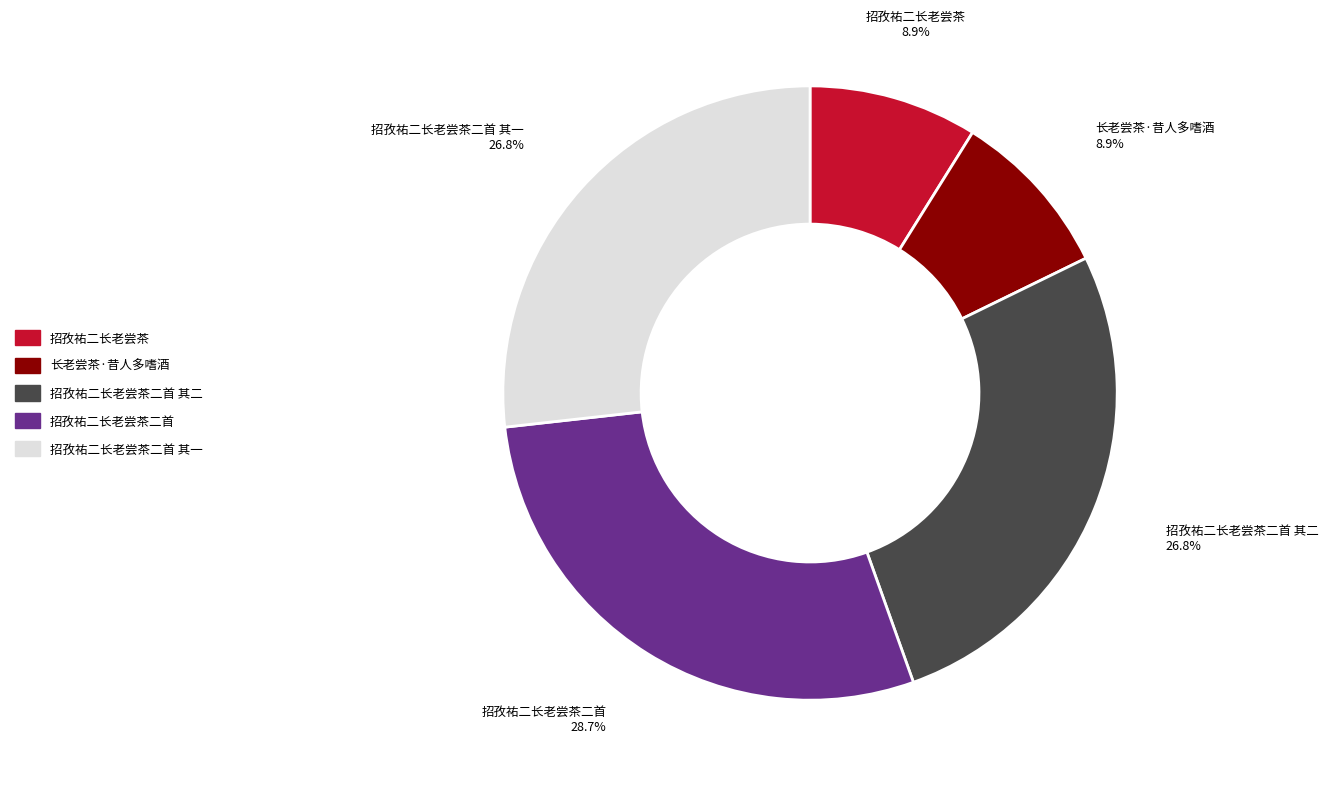

Between 招孜祐二长老尝茶二首 其一 and 招孜祐二长老尝茶二首, which is larger?

招孜祐二长老尝茶二首